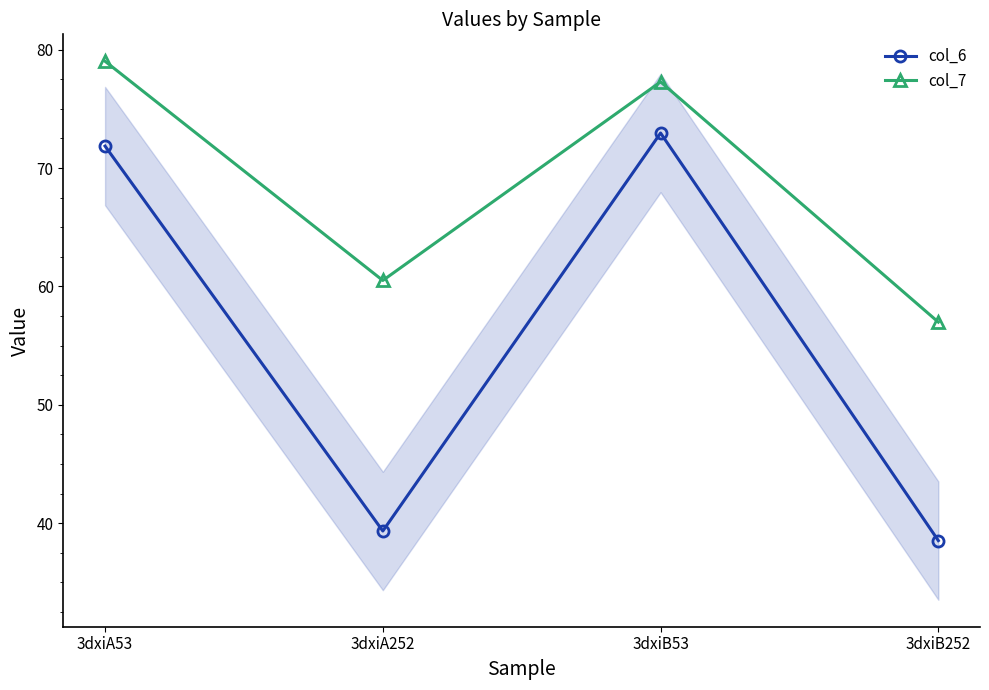

Which series has the largest range (max minus min)?

col_6